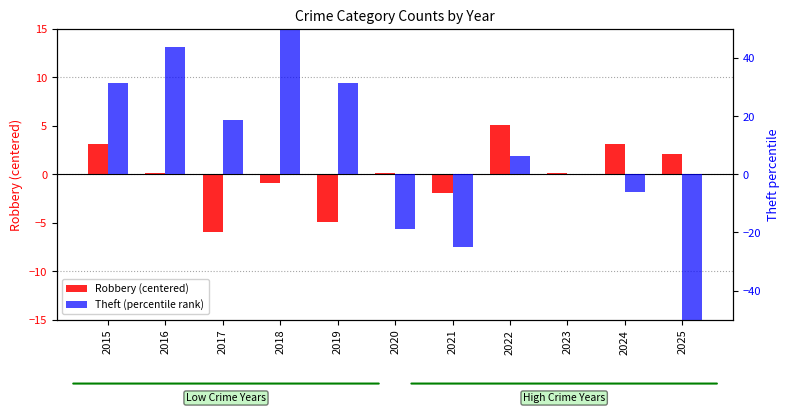

Rank the series by their maximum value, from lowest to highest.

Robbery (centered), Theft (percentile)